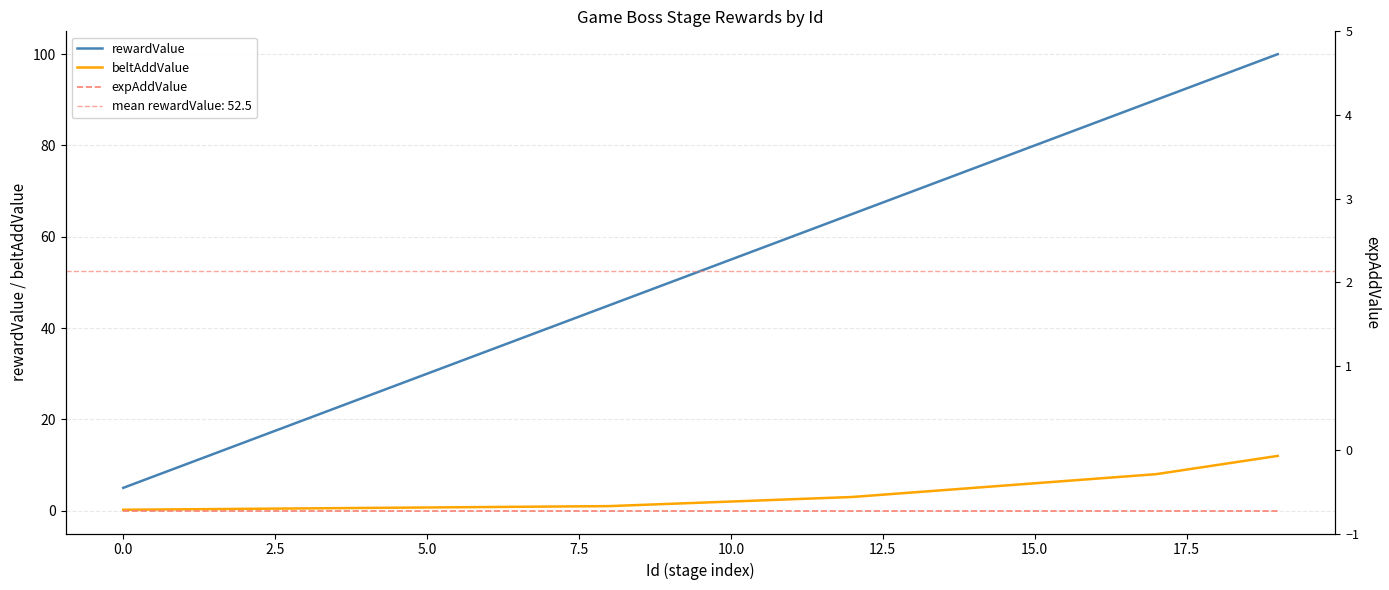

True or false: expAddValue and rewardValue intersect in this chart.

False